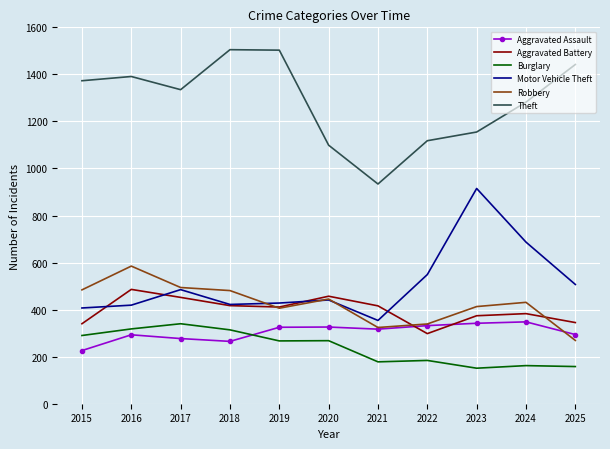

At which label is Burglary closest to 245?

2019